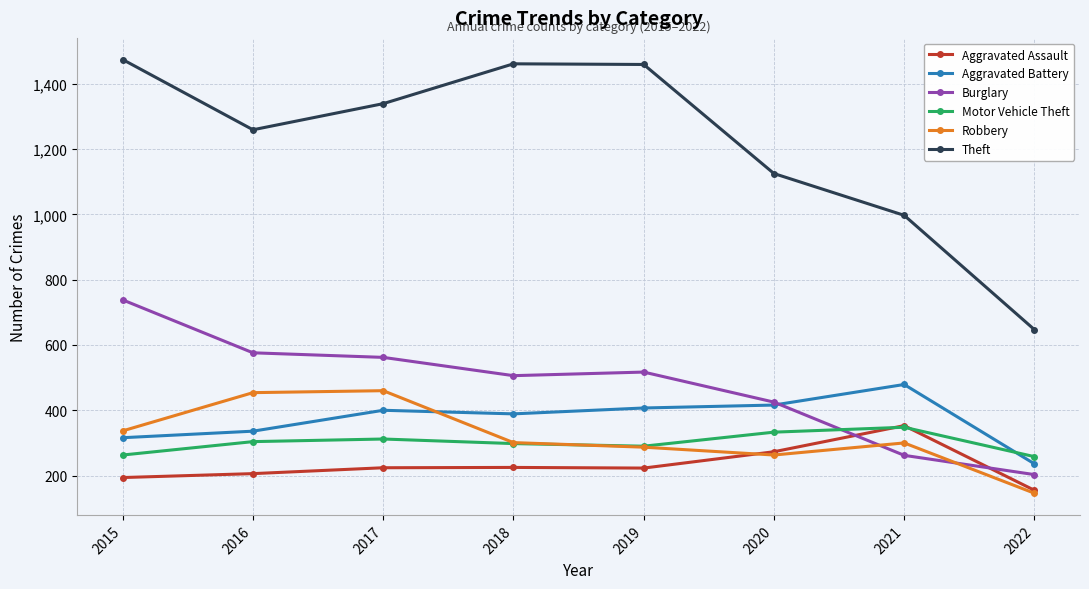

At which label does Burglary reach its minimum?

2022